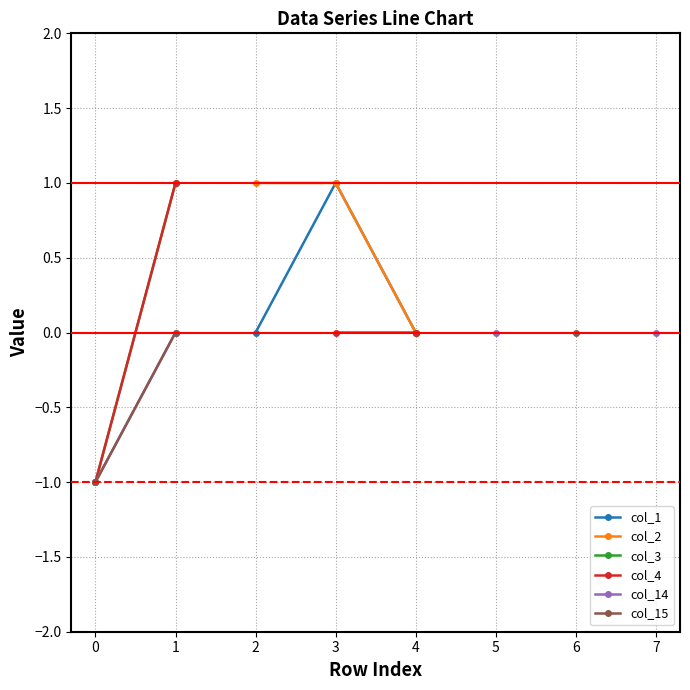

True or false: col_15 and col_14 intersect in this chart.

False